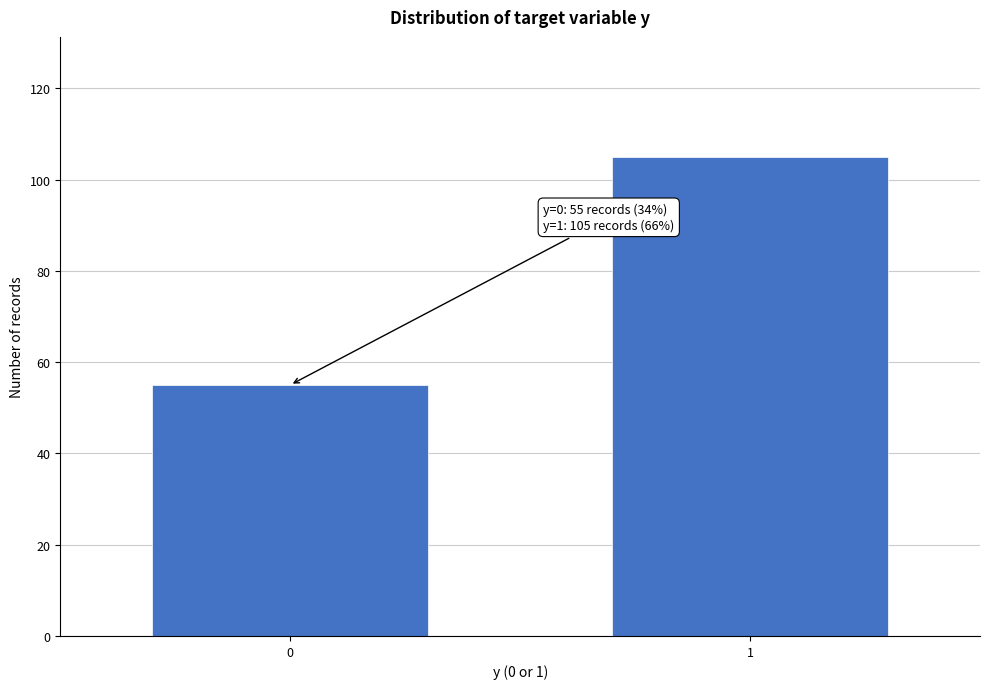

Reading right to left, what are all the values shown in this chart?

1=105	0=55